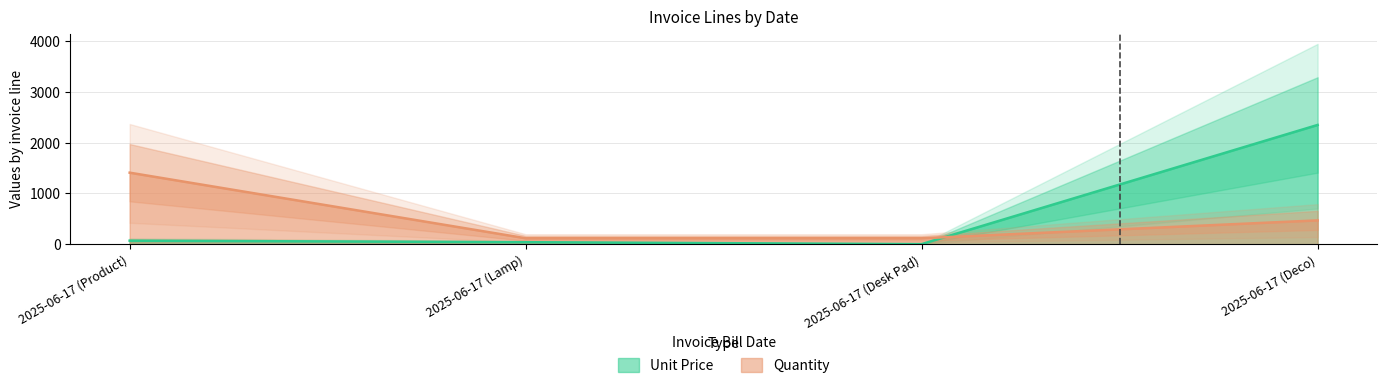

What is the difference between the second highest and minimum values in the Unit Price series?

68.0